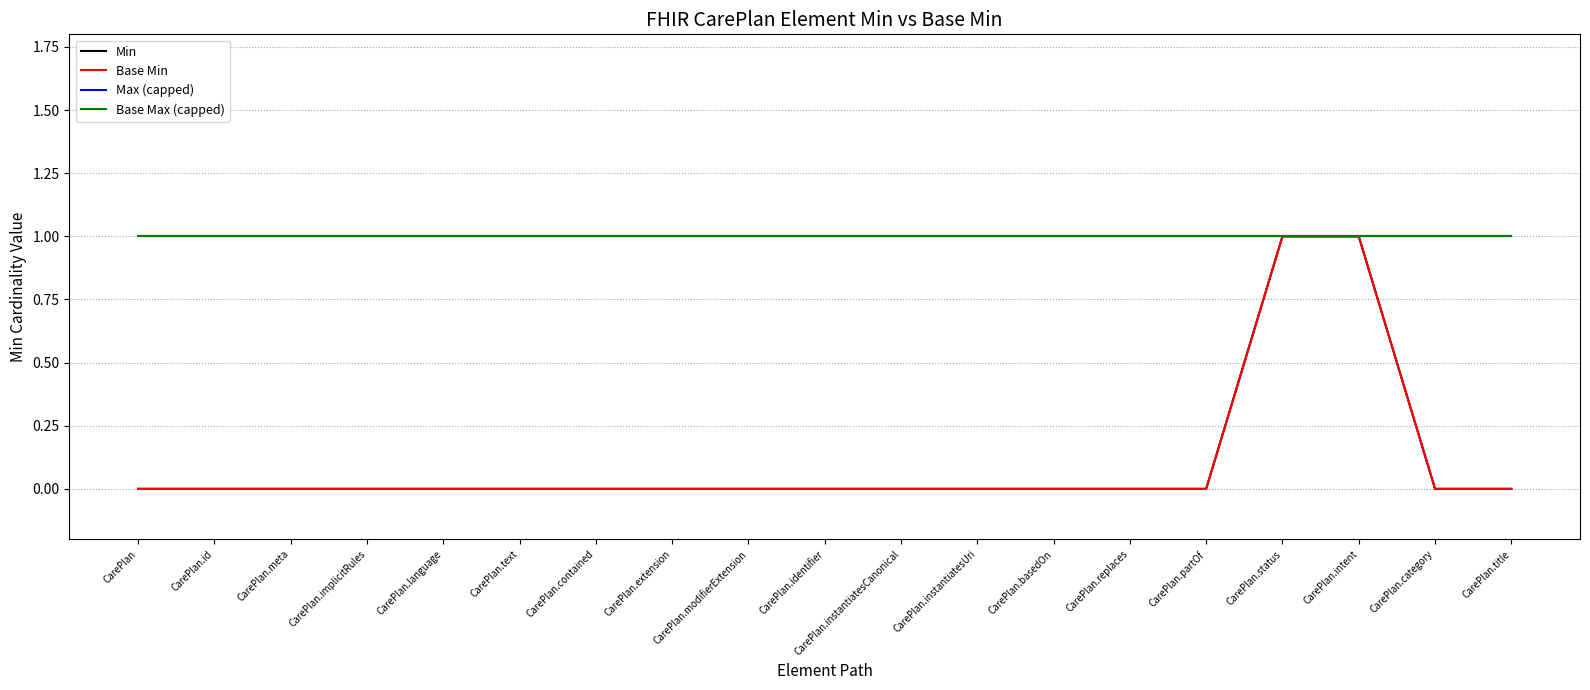

Rank the series by their maximum value, from lowest to highest.

Min, Base Min, Max (capped), Base Max (capped)